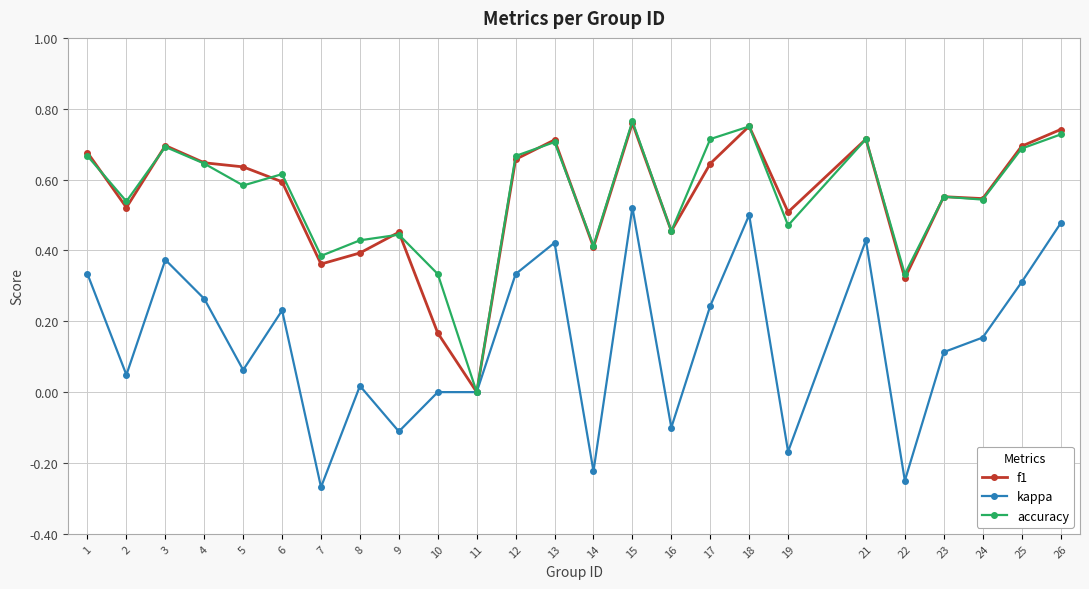

Is the value of kappa at 13 greater than the value of accuracy at 2?

No